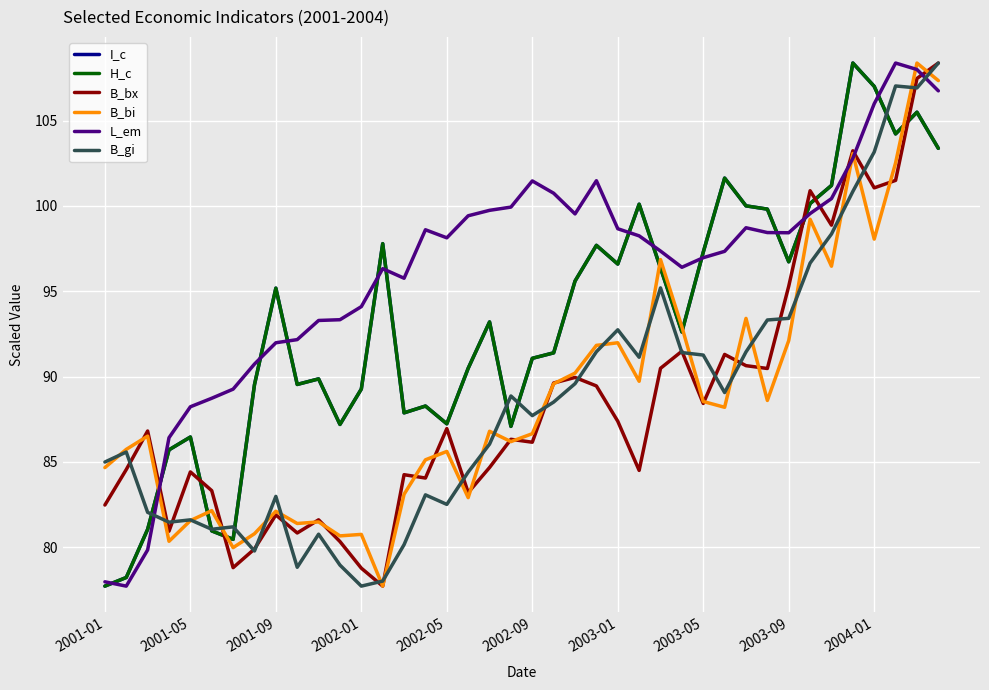

Which series has the largest total across all categories?

L_em